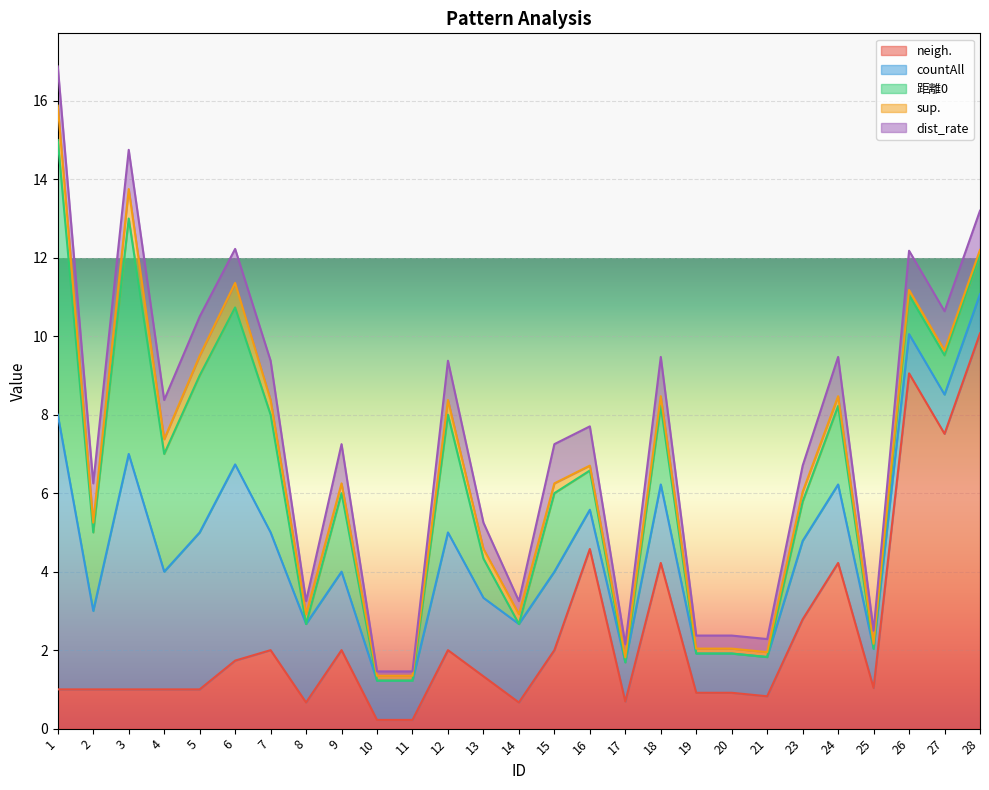

Reading left to right, list all the values displayed in this chart.

neigh.: 1.0	1.0	1.0	1.0	1.0	1.7	2.0	0.7	2.0	0.2	0.2	2.0	1.3	0.7	2.0	4.6	0.7	4.2	0.9	0.9	0.8	2.8	4.2	1.0	9.1	7.5	10.1
countAll: 7.0	2.0	6.0	3.0	4.0	5.0	3.0	2.0	2.0	1.0	1.0	3.0	2.0	2.0	2.0	1.0	1.0	2.0	1.0	1.0	1.0	2.0	2.0	1.0	1.0	1.0	1.0
距離0: 7.0	2.0	6.0	3.0	4.0	4.0	3.0	0.0	2.0	0.0	0.0	3.0	1.0	0.0	2.0	1.0	0.0	2.0	0.0	0.0	0.0	1.0	2.0	0.0	1.0	1.0	1.0
sup.: 0.9	0.2	0.8	0.4	0.5	0.6	0.4	0.2	0.2	0.1	0.1	0.4	0.2	0.2	0.2	0.1	0.1	0.2	0.1	0.1	0.1	0.2	0.2	0.1	0.1	0.1	0.1
dist_rate: 1.0	1.0	1.0	1.0	1.0	0.9	1.0	0.3	1.0	0.1	0.1	1.0	0.7	0.3	1.0	1.0	0.3	1.0	0.3	0.3	0.3	0.7	1.0	0.3	1.0	1.0	1.0